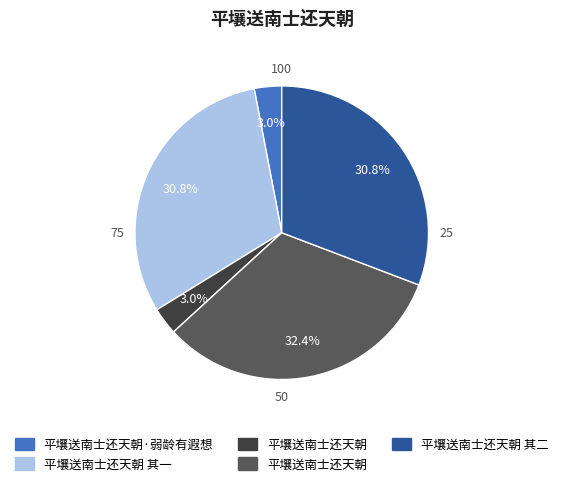

How many segments does this pie chart have?

5